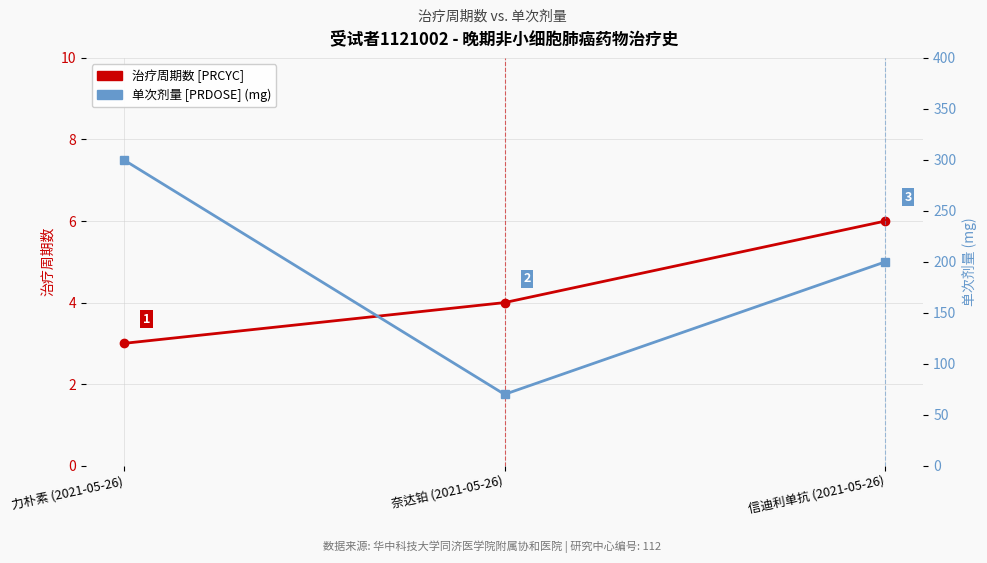

Does the chart display data point markers on the line(s)?

Yes